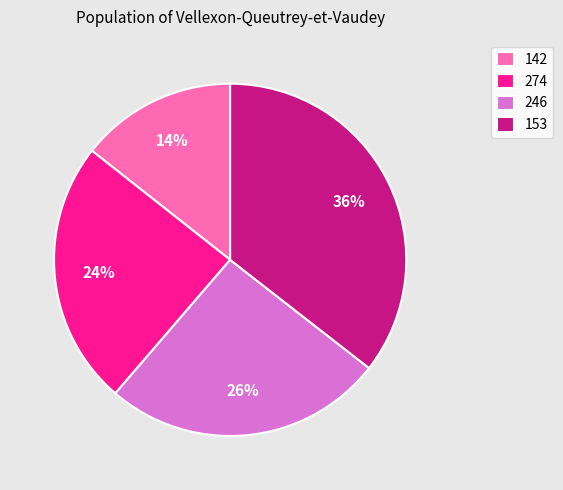

Rank the categories by value from highest to lowest.

153, 246, 274, 142